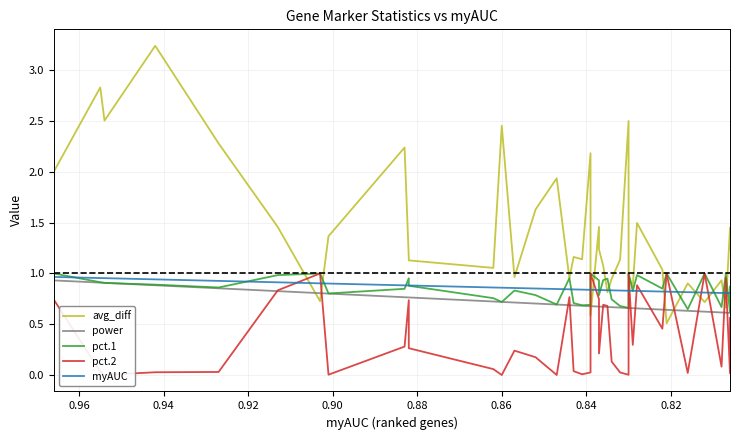

What is the sum of all pct.2 values?

15.6